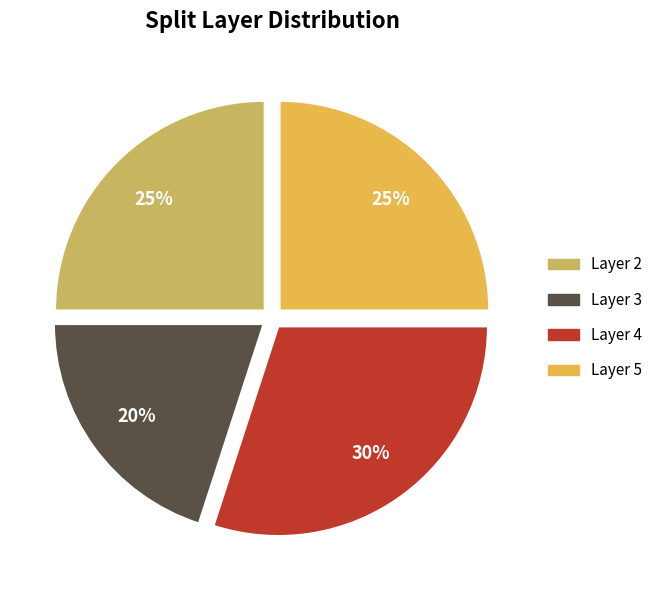

How many segments does this pie chart have?

4